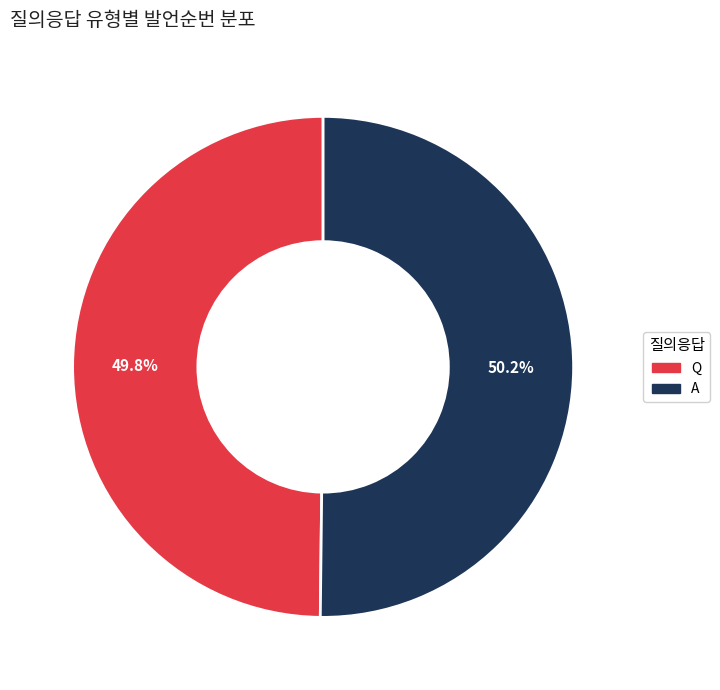

Does any single category account for the majority?

Yes